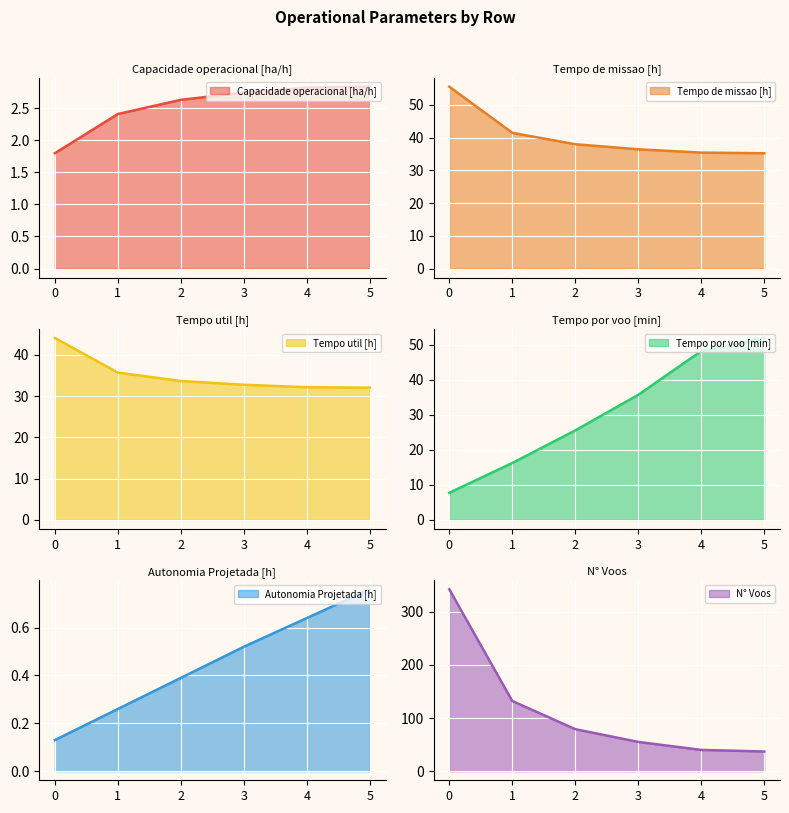

True or false: Tempo por voo [min] and Tempo util [h] intersect in this chart.

True